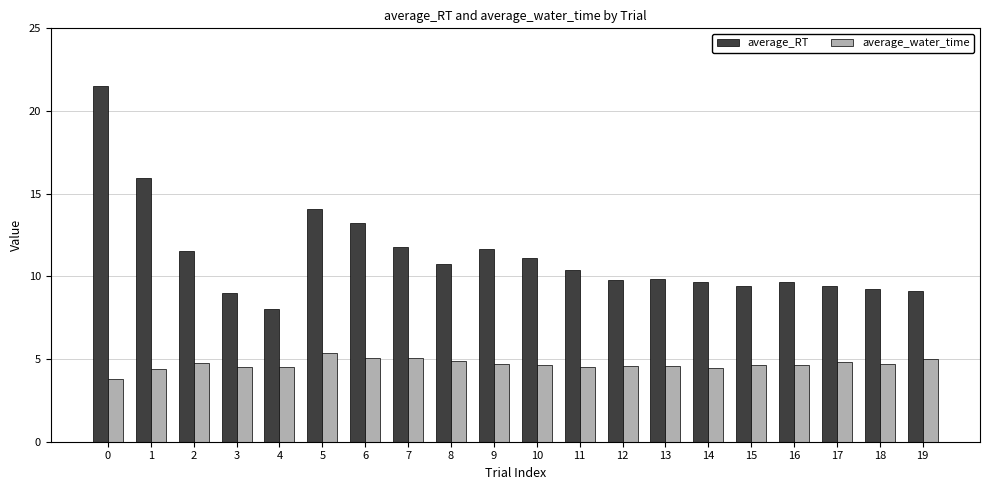

Which series has the largest total across all categories?

average_RT